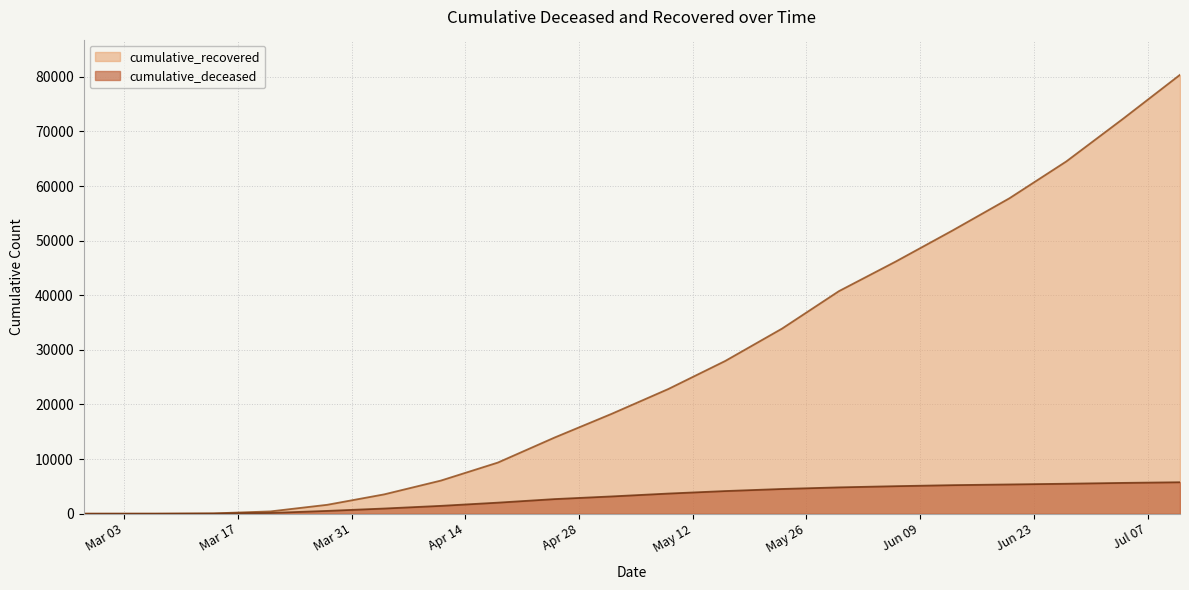

List the series in order of their peak value, lowest first.

cumulative_deceased, cumulative_recovered